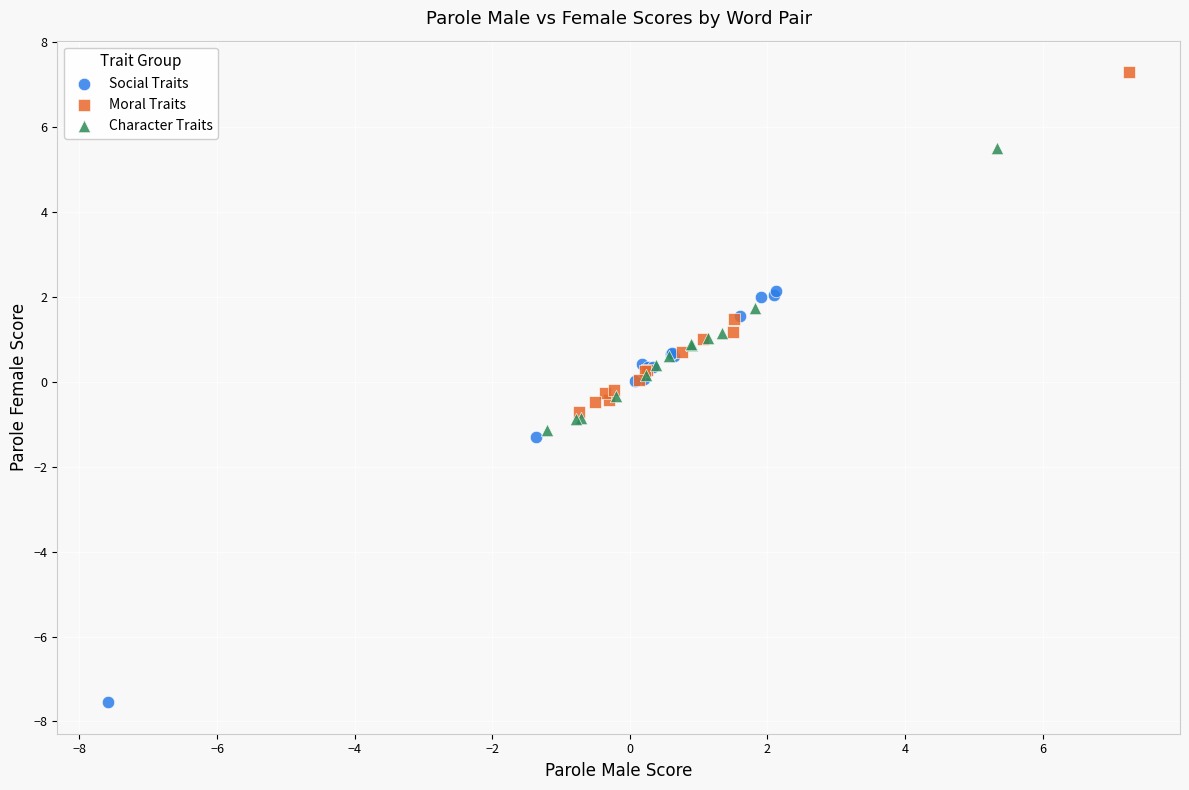

Which series has the widest spread of Y values?

Social Traits